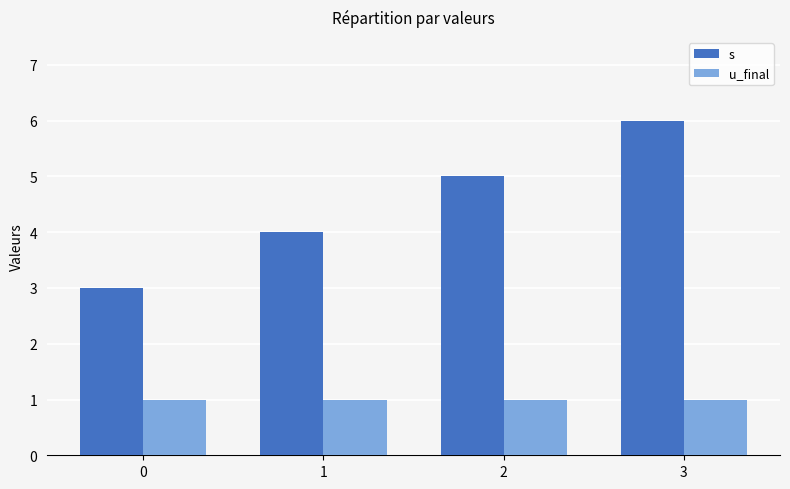

Reading right to left, transcribe all the data shown in this chart.

s: 3=6	2=5	1=4	0=3
u_final: 3=1	2=1	1=1	0=1